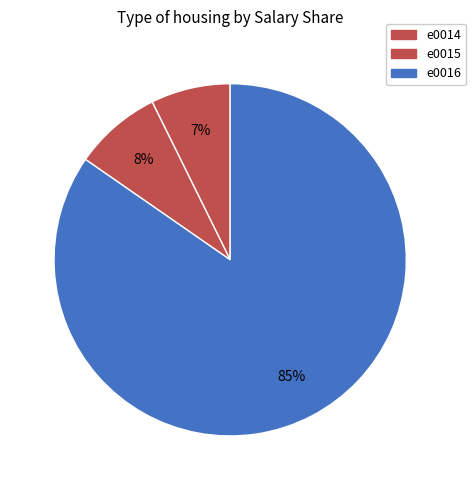

What percentage is the e0016 slice, to the nearest percent?

85%